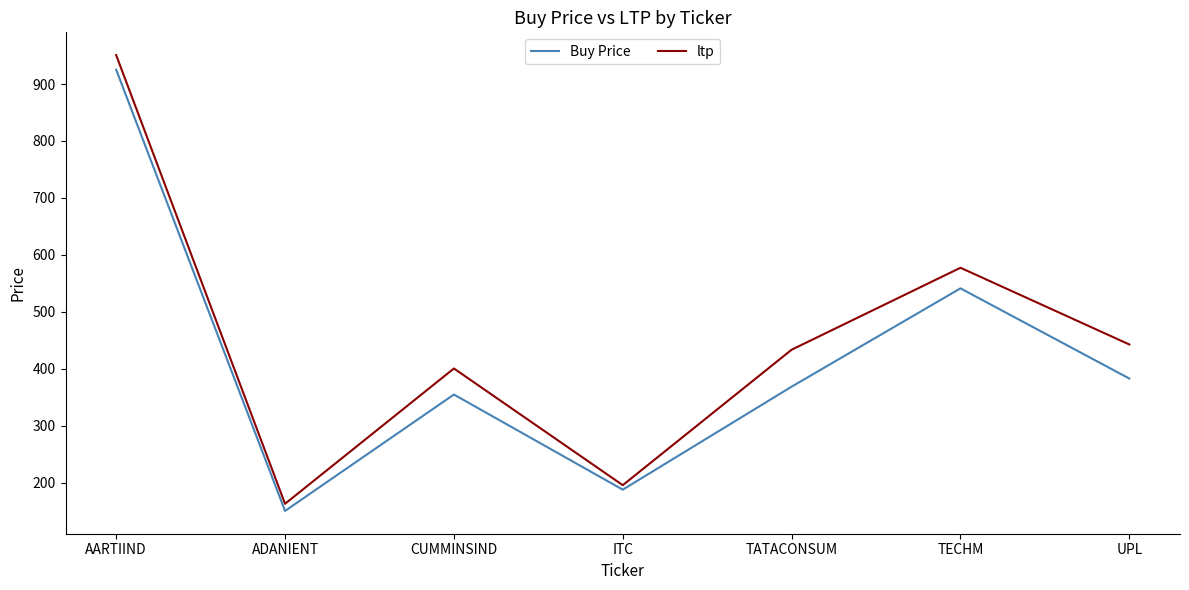

At which label does ltp reach its minimum?

ADANIENT